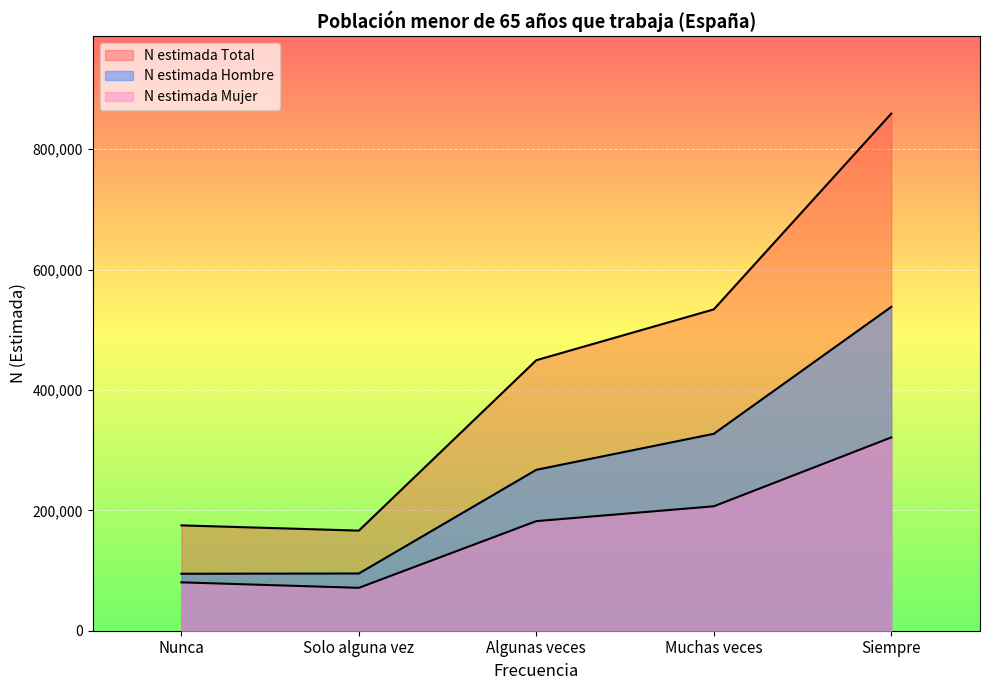

True or false: N estimada Total and N estimada Mujer cross at least once.

False